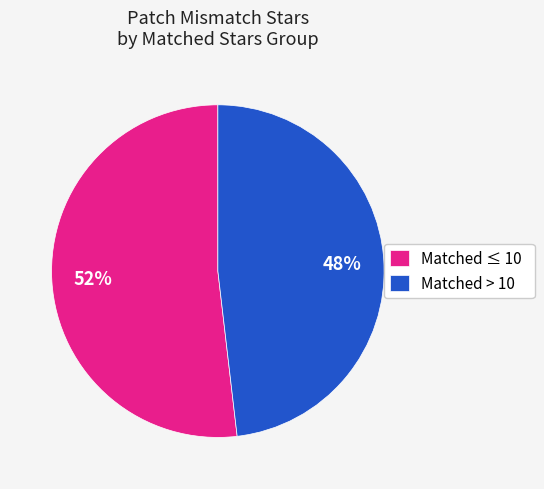

Which slice is the largest?

Matched ≤ 10